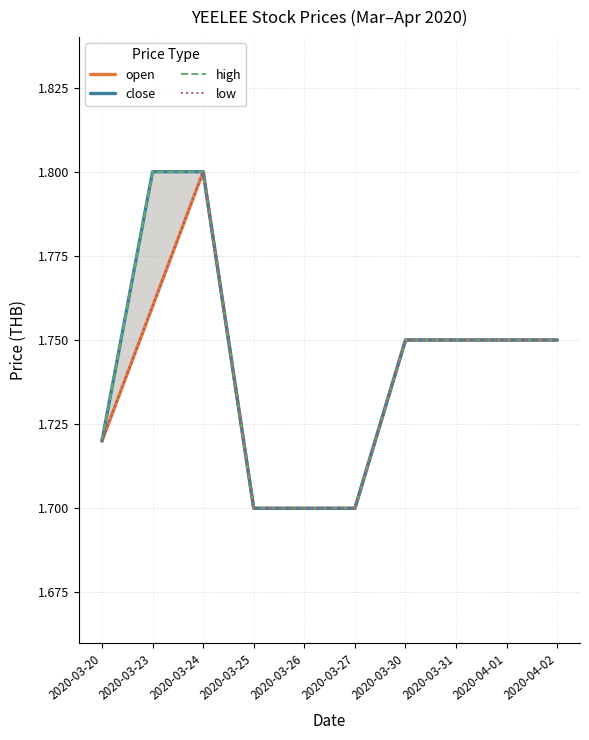

The open series shows 2.3 at 2020-03-31. True or false?

False